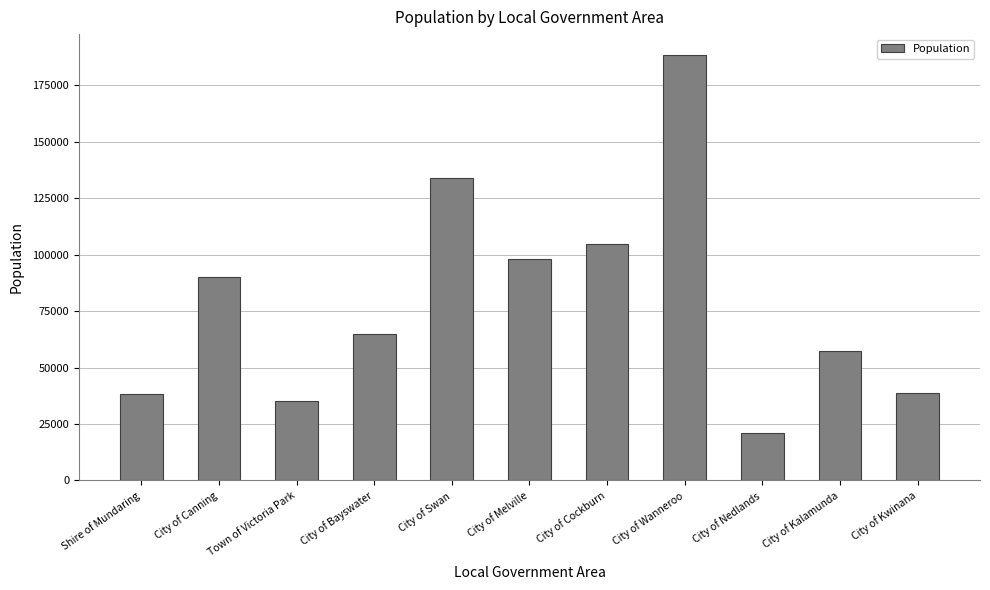

What is the difference between the values at City of Kalamunda and City of Wanneroo?

130763